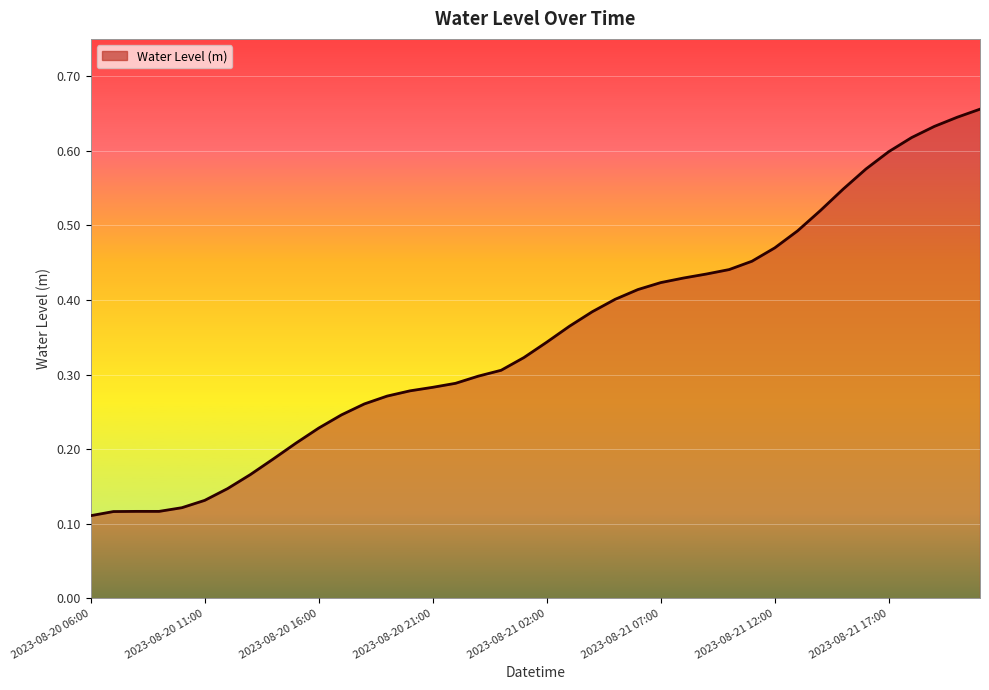

List the labels in order of value, smallest first.

2023-08-20 06:00, 2023-08-20 07:00, 2023-08-20 09:00, 2023-08-20 08:00, 2023-08-20 10:00, 2023-08-20 11:00, 2023-08-20 12:00, 2023-08-20 13:00, 2023-08-20 14:00, 2023-08-20 15:00, 2023-08-20 16:00, 2023-08-20 17:00, 2023-08-20 18:00, 2023-08-20 19:00, 2023-08-20 20:00, 2023-08-20 21:00, 2023-08-20 22:00, 2023-08-20 23:00, 2023-08-21 00:00, 2023-08-21 01:00, 2023-08-21 02:00, 2023-08-21 03:00, 2023-08-21 04:00, 2023-08-21 05:00, 2023-08-21 06:00, 2023-08-21 07:00, 2023-08-21 08:00, 2023-08-21 09:00, 2023-08-21 10:00, 2023-08-21 11:00, 2023-08-21 12:00, 2023-08-21 13:00, 2023-08-21 14:00, 2023-08-21 15:00, 2023-08-21 16:00, 2023-08-21 17:00, 2023-08-21 18:00, 2023-08-21 19:00, 2023-08-21 20:00, 2023-08-21 21:00